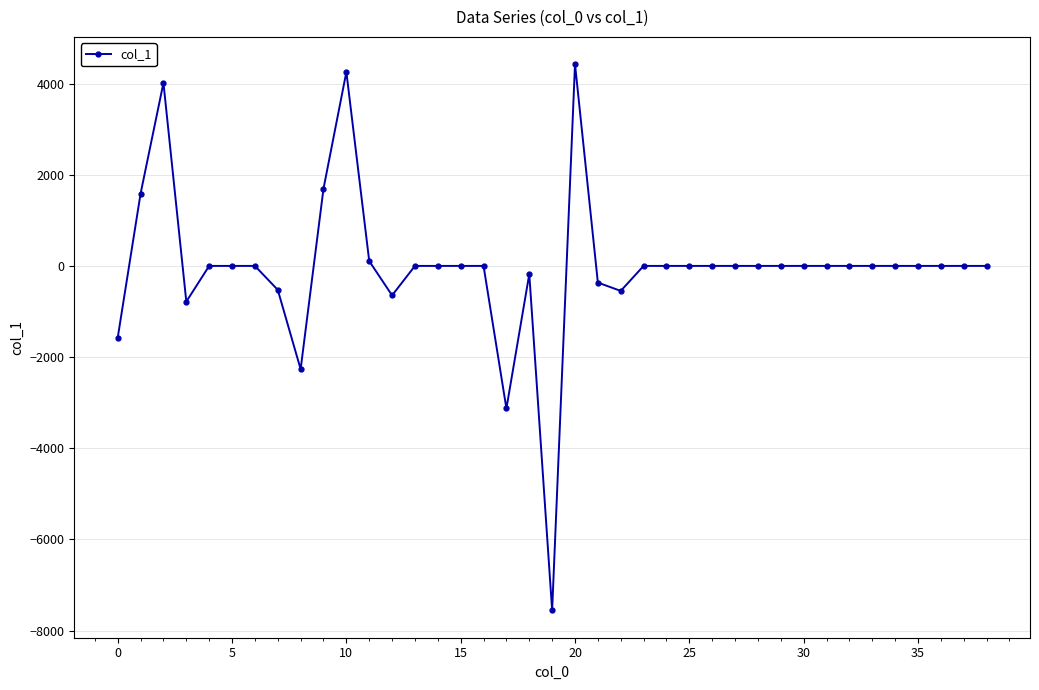

What is the smallest value displayed?

-7557.8